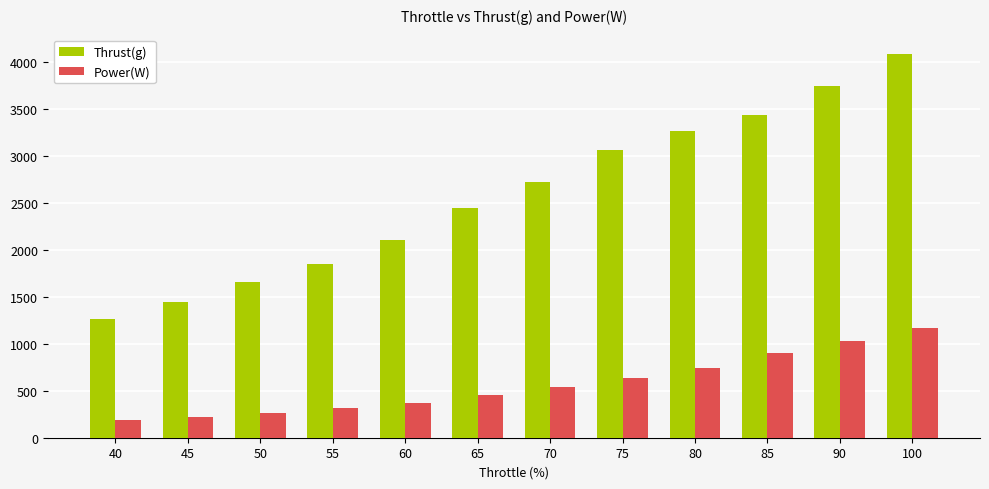

Read the Power(W) value at 100.

1171.9